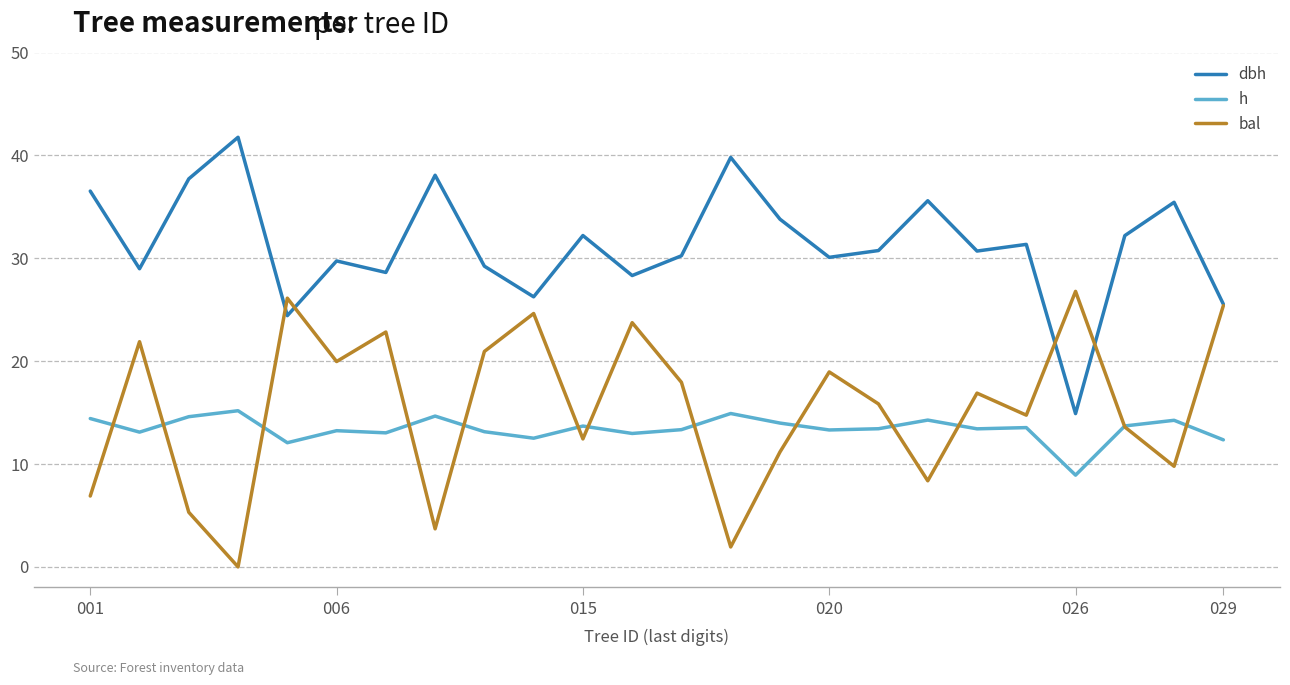

What is the greatest value displayed?

41.8